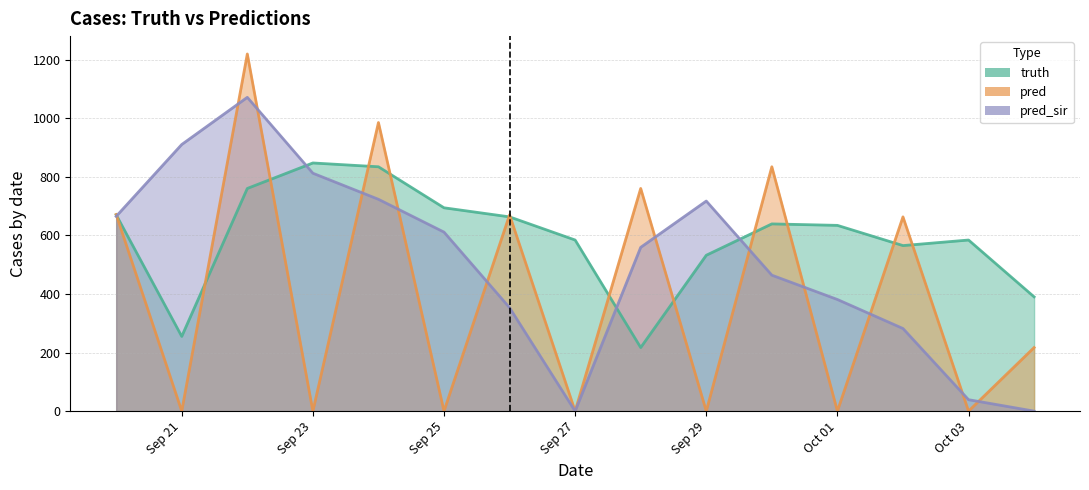

True or false: pred_sir has a value of 0.0 at Sep 27.

True